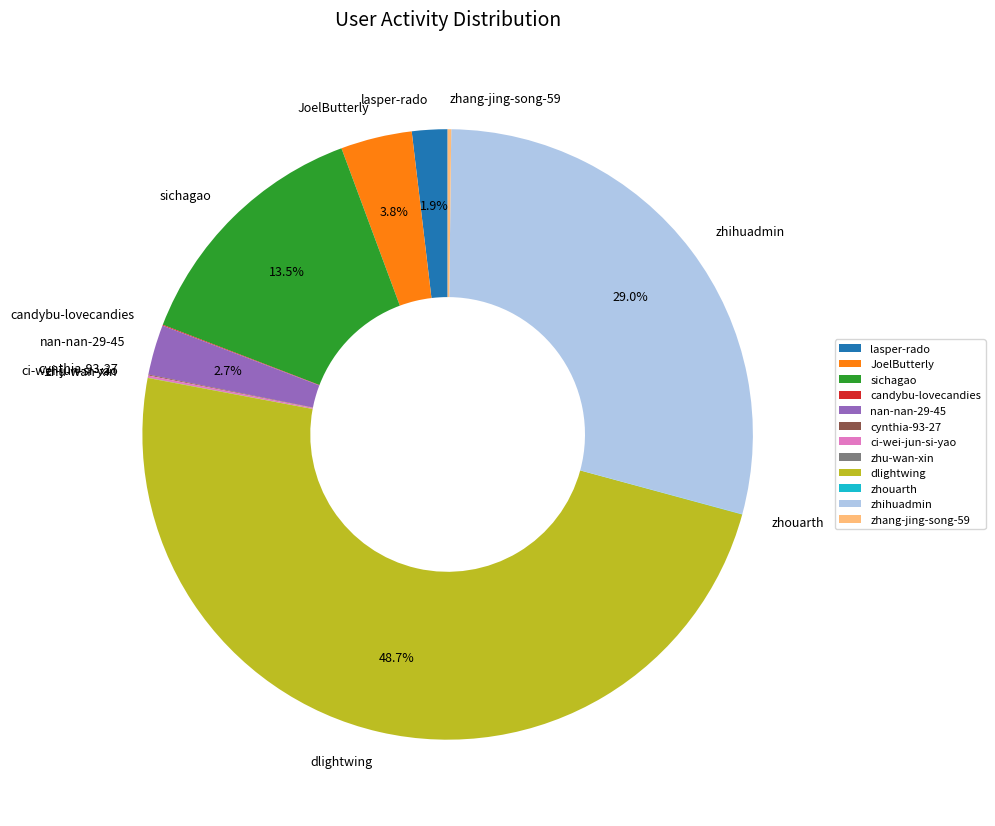

What portion of the pie excludes nan-nan-29-45?

97.3%